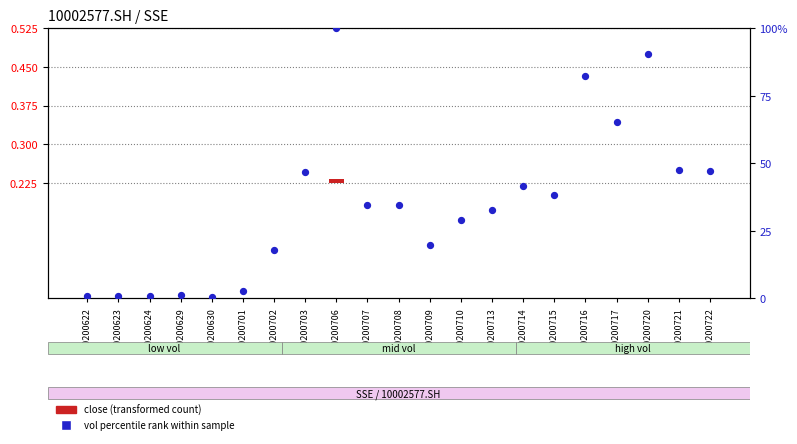

What is the total value across all series at 20200710?

28.9